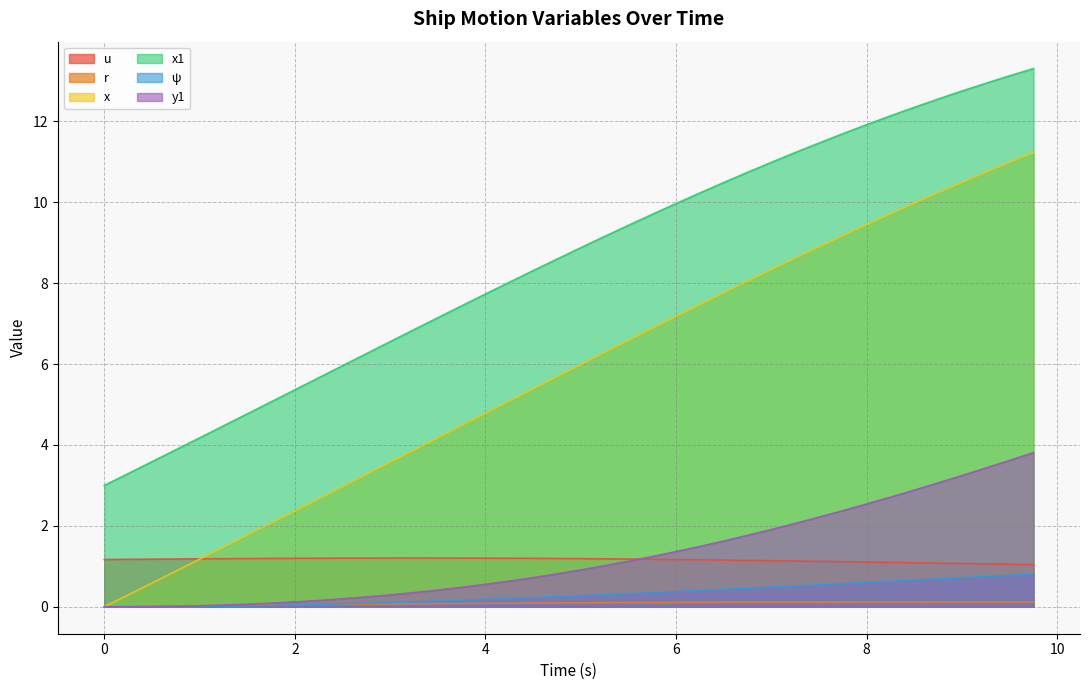

At which category is the sum across all series the highest?

9.75